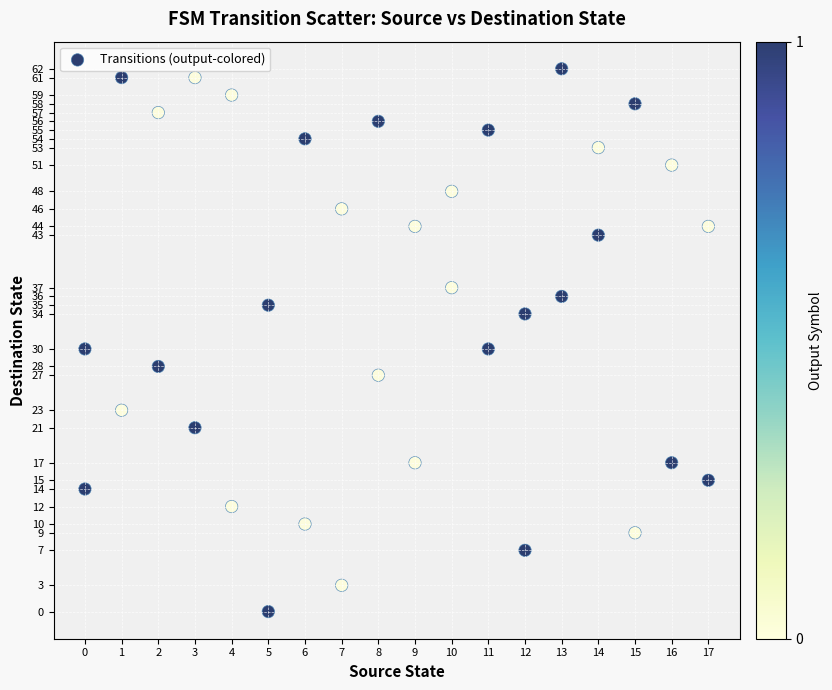

What is the range of Y values (max minus min)?

62